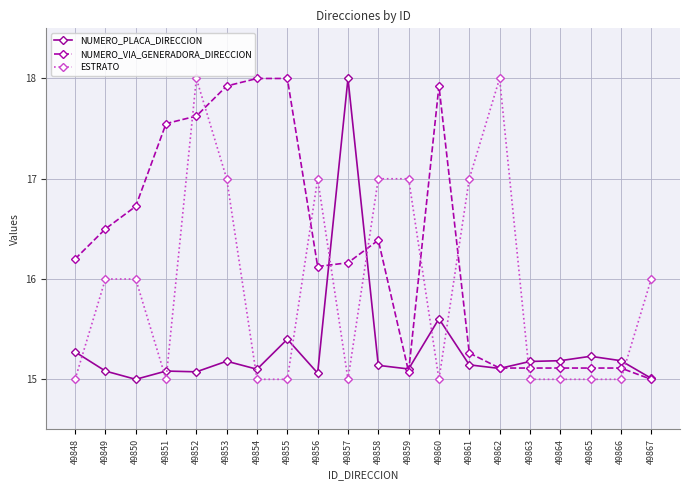

True or false: NUMERO_VIA_GENERADORA_DIRECCION has more than 0 interior local peaks.

True